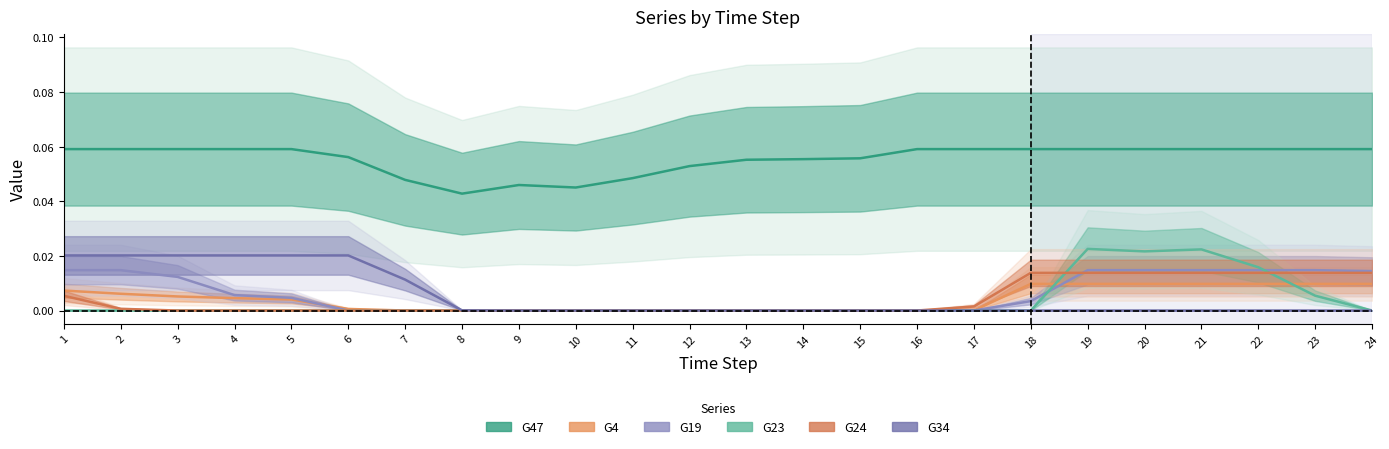

What is the total value across all series at 13?

0.1